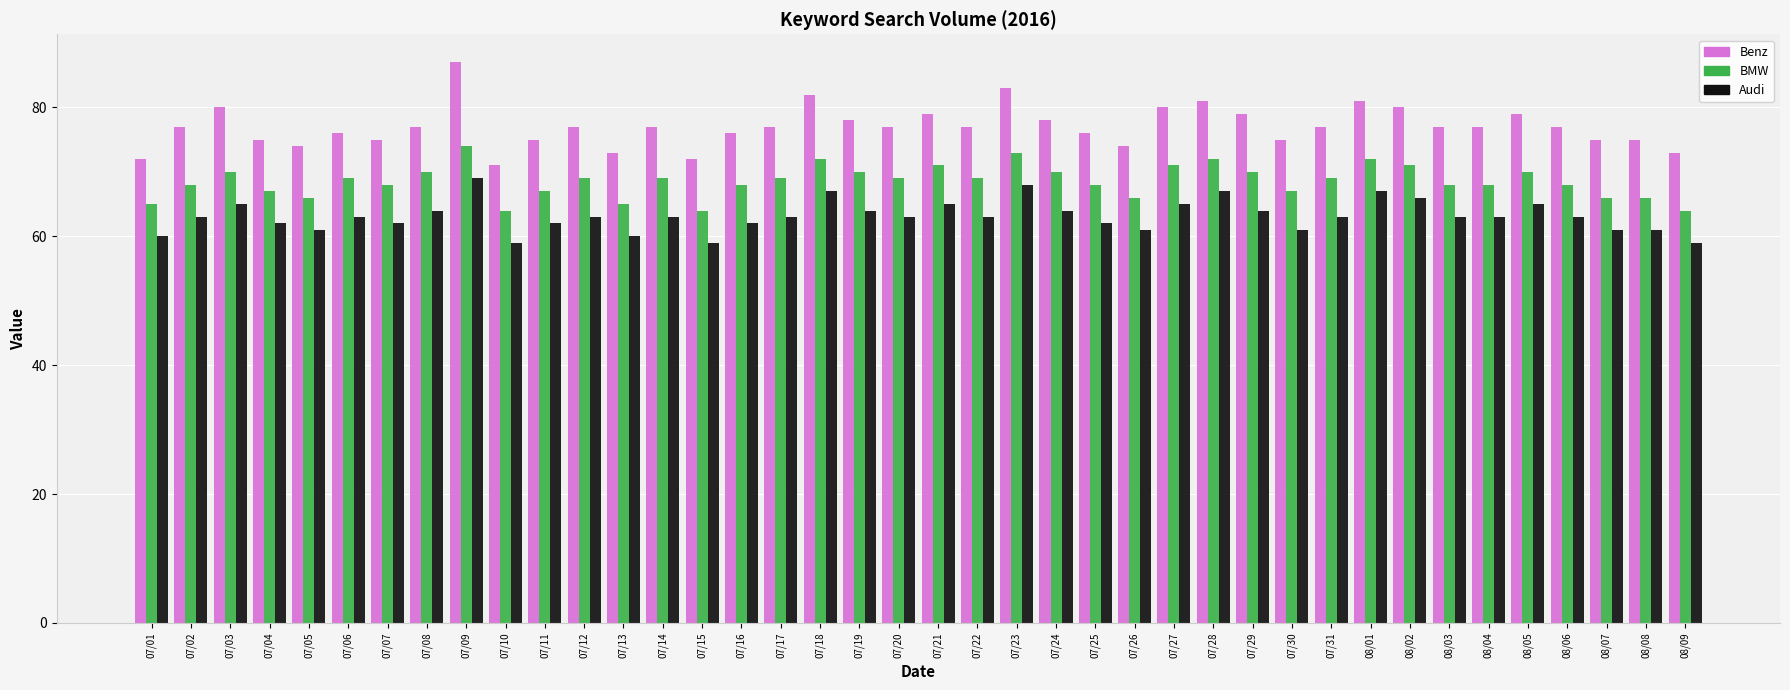

Between 07/20 and 08/09, which series saw the biggest shift?

BMW